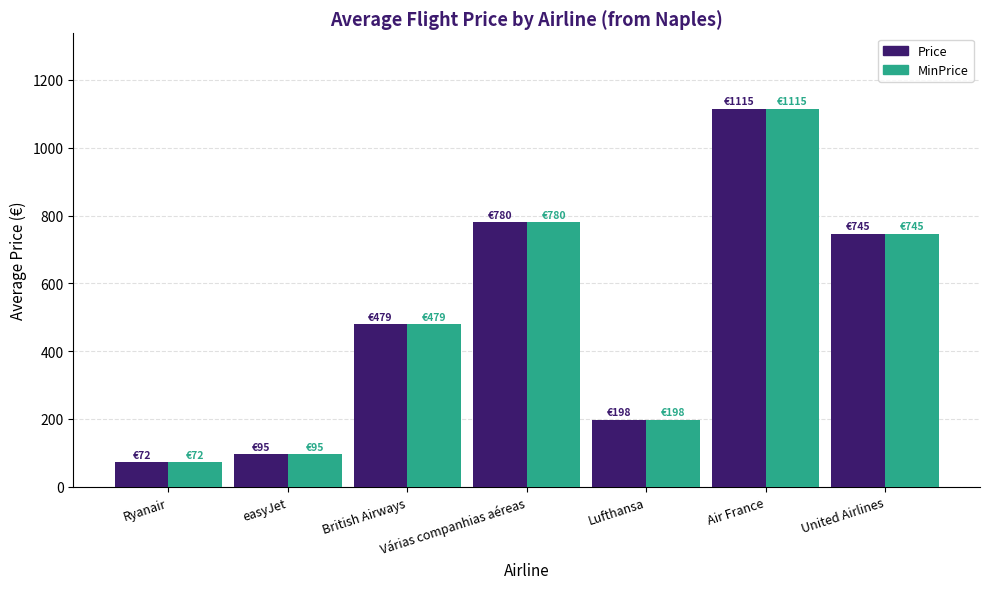

List the labels in order of MinPrice value, smallest first.

Ryanair, easyJet, Lufthansa, British Airways, United Airlines, Várias companhias aéreas, Air France